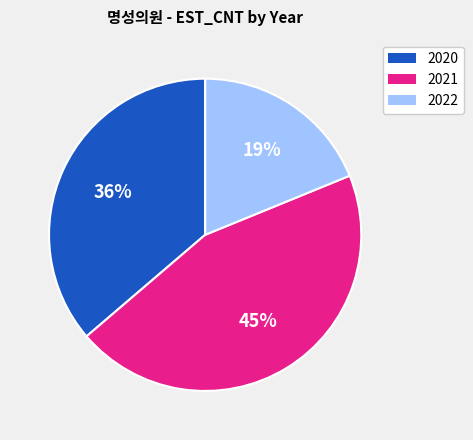

Is there any slice that represents more than half of the pie?

No